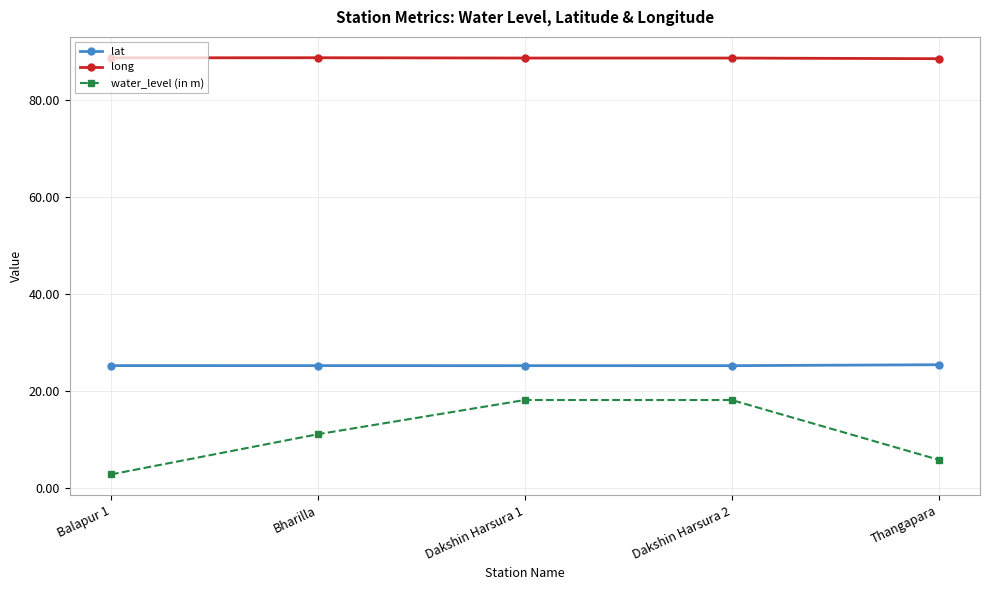

Is this an area chart (filled region under the line)?

No